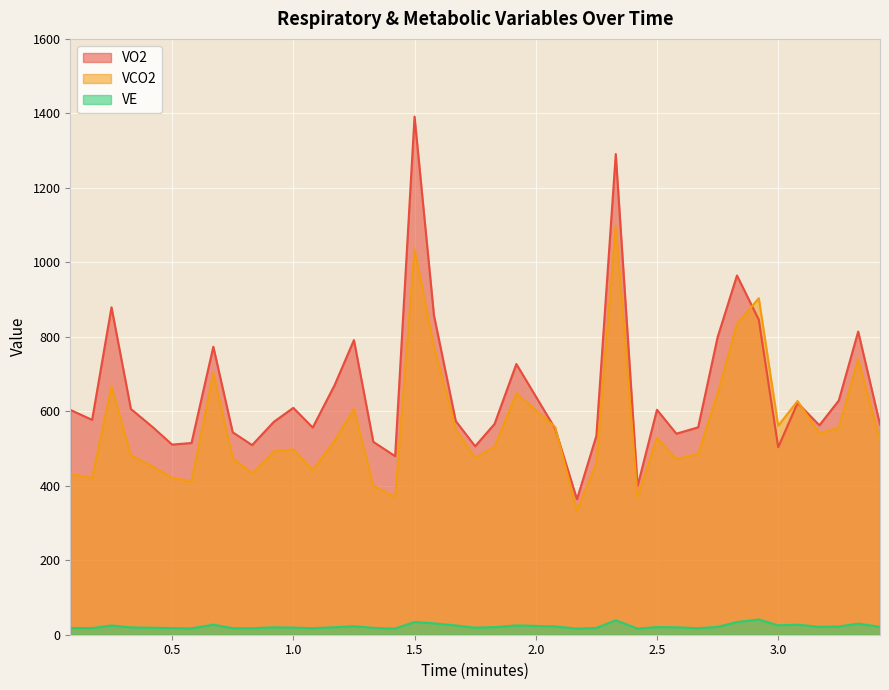

How many lines are shown in the chart?

3